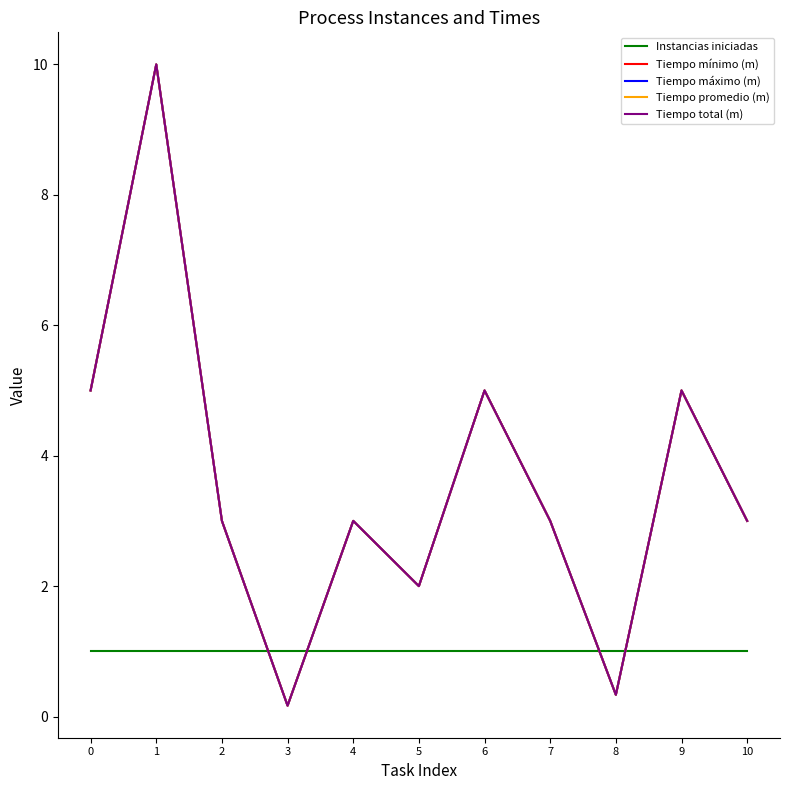

Which category has the lowest value in the Tiempo total (m) series?

3